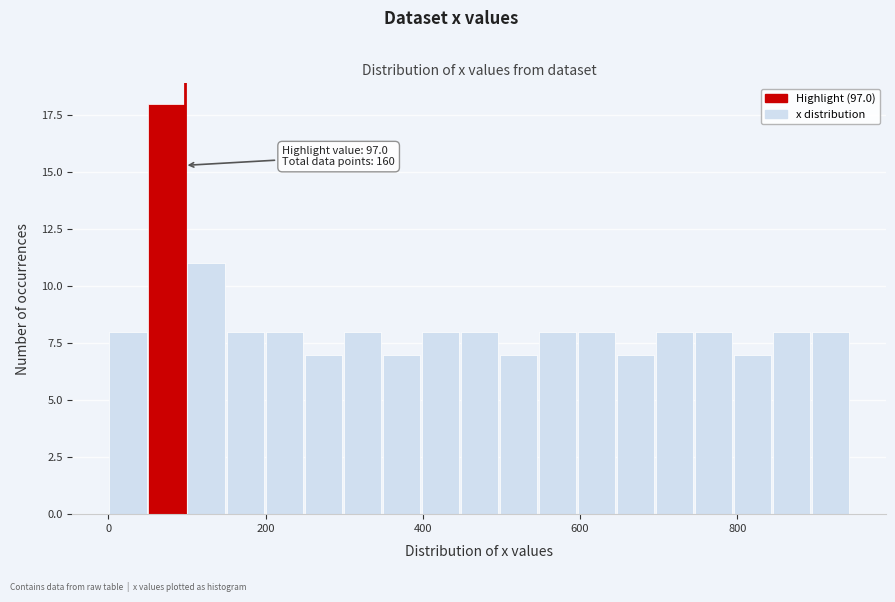

Read against the x-axis, roughly where is the centre of the tallest bar?

80